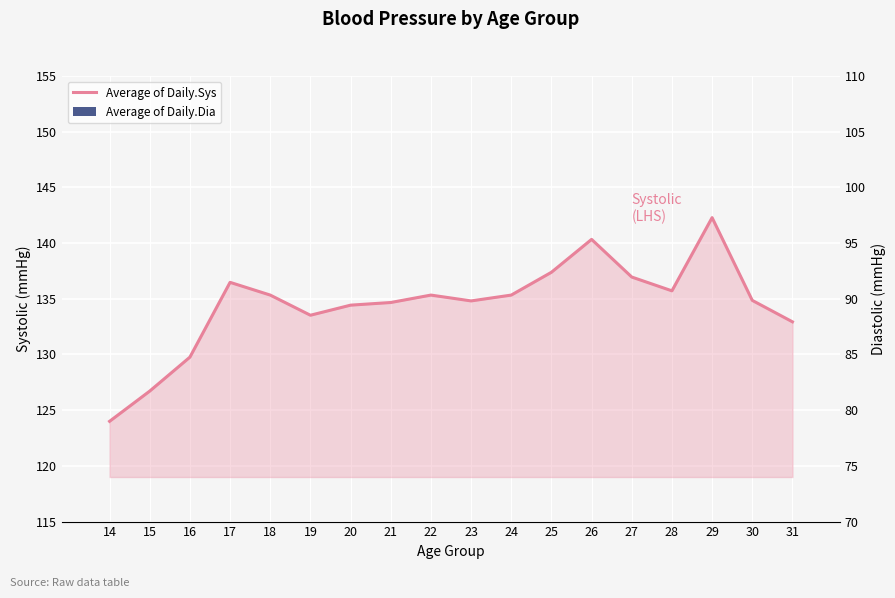

What is the minimum value shown in the chart?

4.7